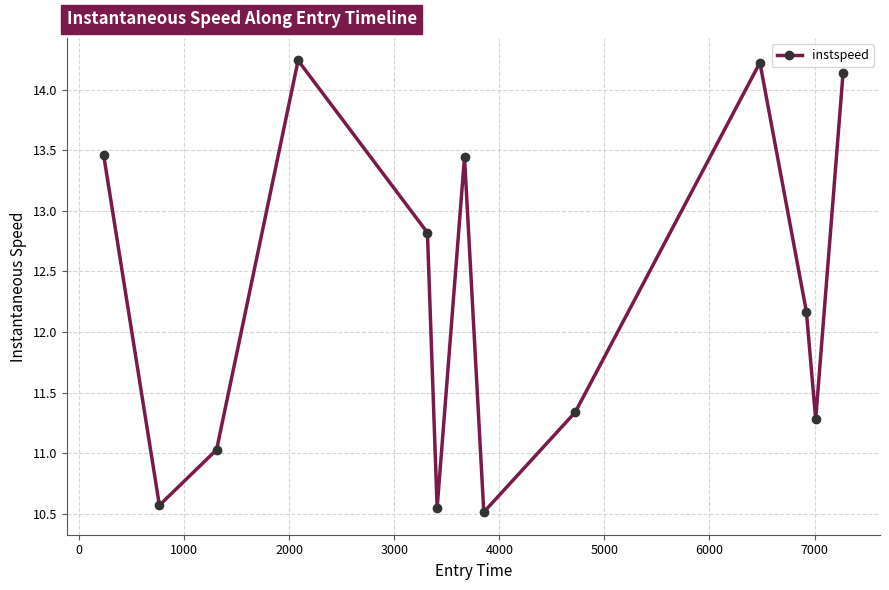

How many interior local peaks (higher than both neighbors) does the data have?

3